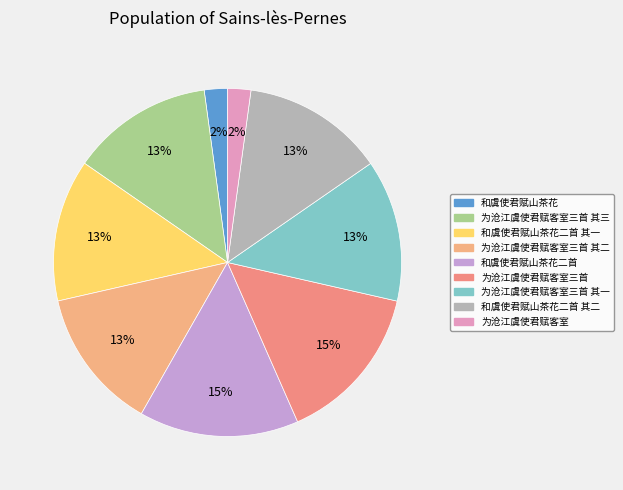

What is the ratio of the value at 为沧江虞使君赋客室三首 其二 to the value at 为沧江虞使君赋客室?

6.1